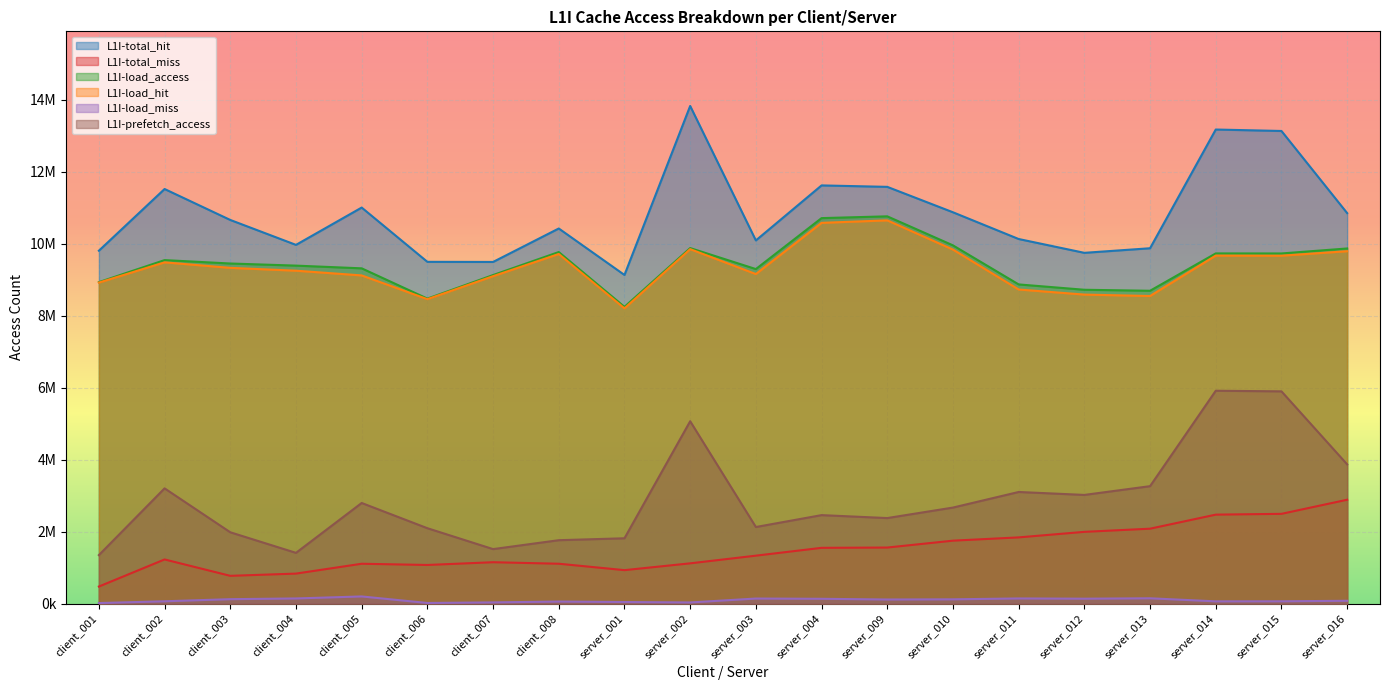

Which has a higher value, client_001 or client_002?

client_002